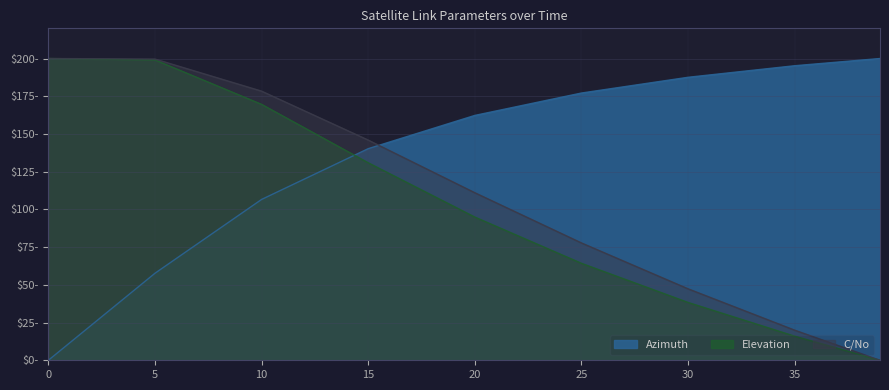

Where does the Azimuth series first go above 162?

20